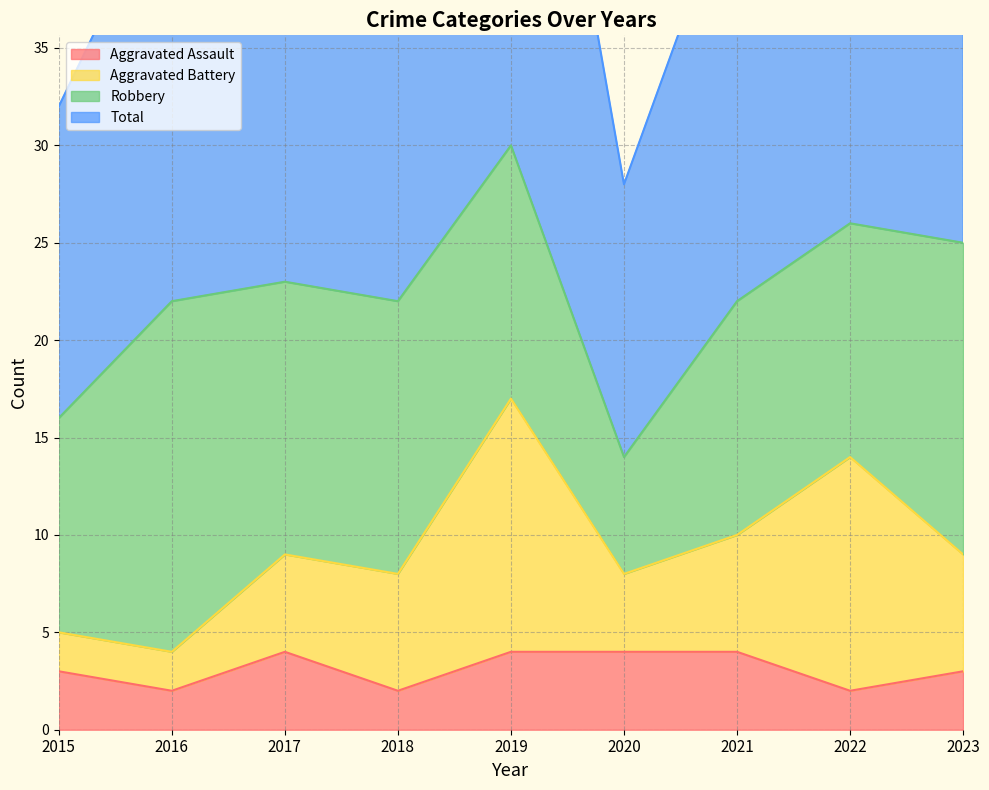

What is the minimum value for Total?

28